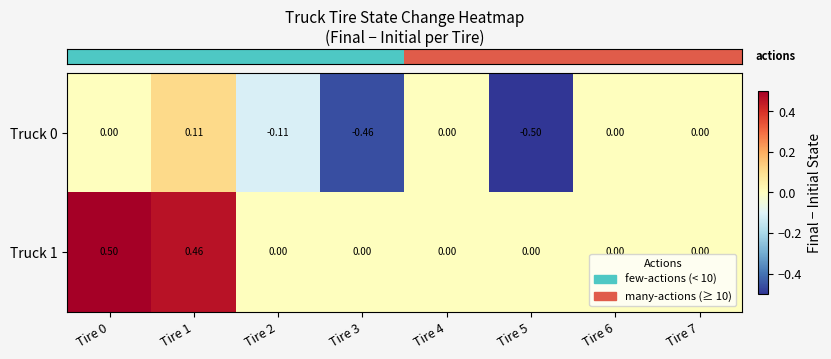

Is the value of Truck 0 at Tire 1 greater than the value of Truck 1 at Tire 2?

Yes